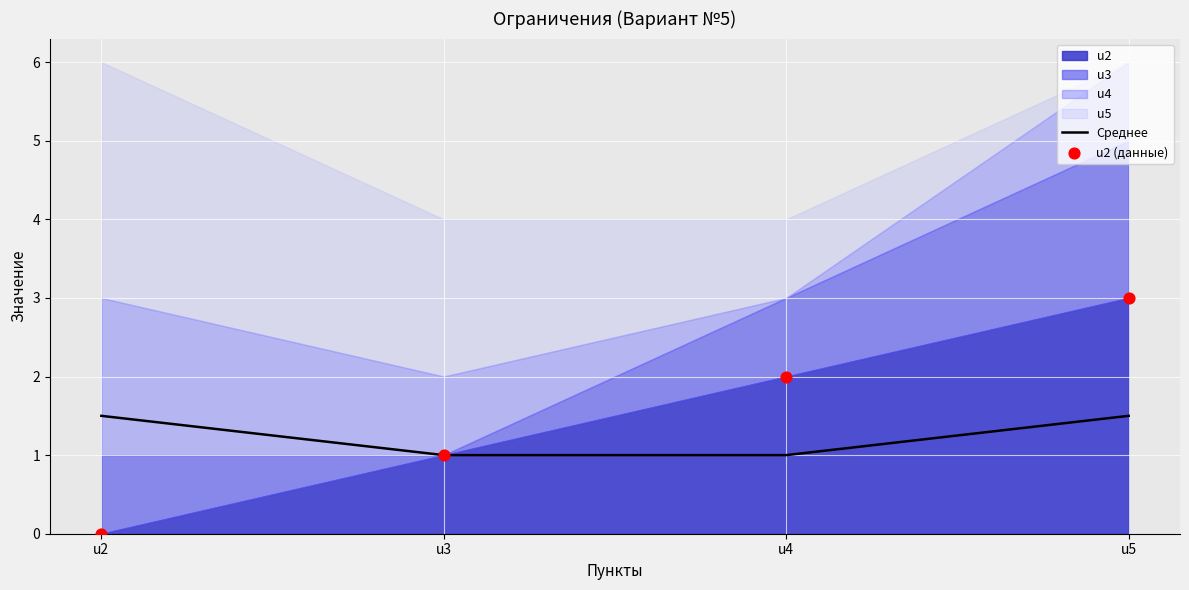

Which series contains the lowest Y value?

u2 (данные)